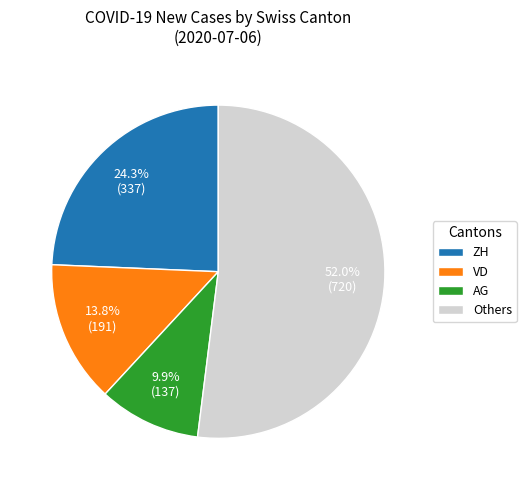

What is the ratio of the value at VD to the value at AG?

1.4